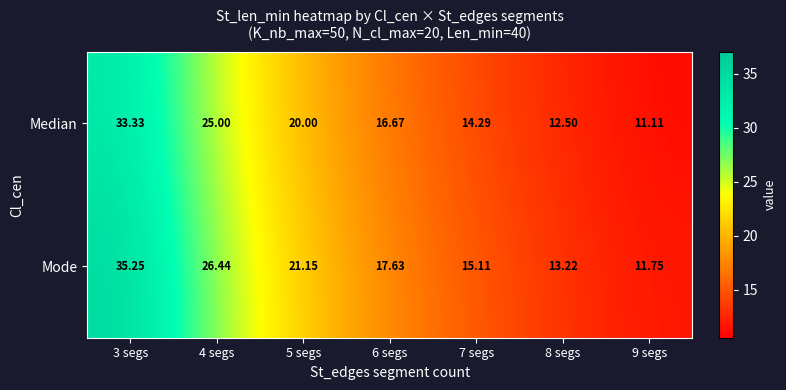

At which category is the sum across all series the highest?

3 segs